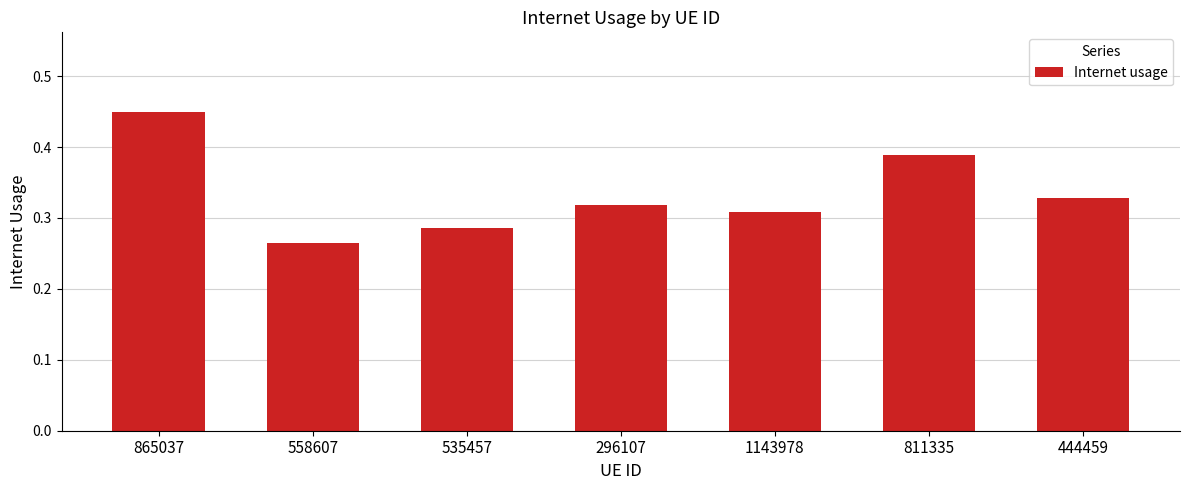

The chart shows a value of 0.2 at 296107. True or false?

False